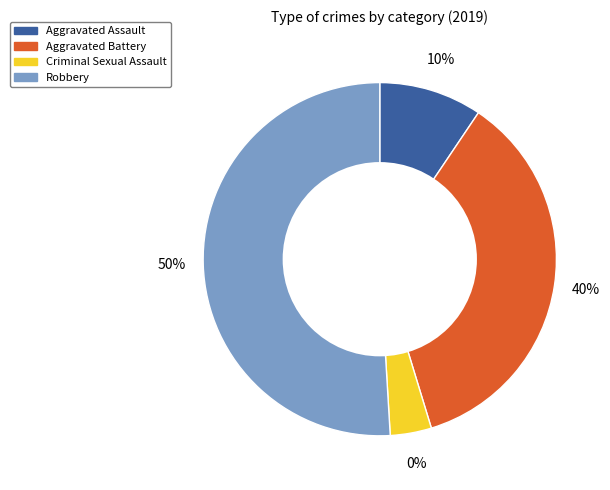

What is the total percentage of Criminal Sexual Assault and Robbery?

54.7%